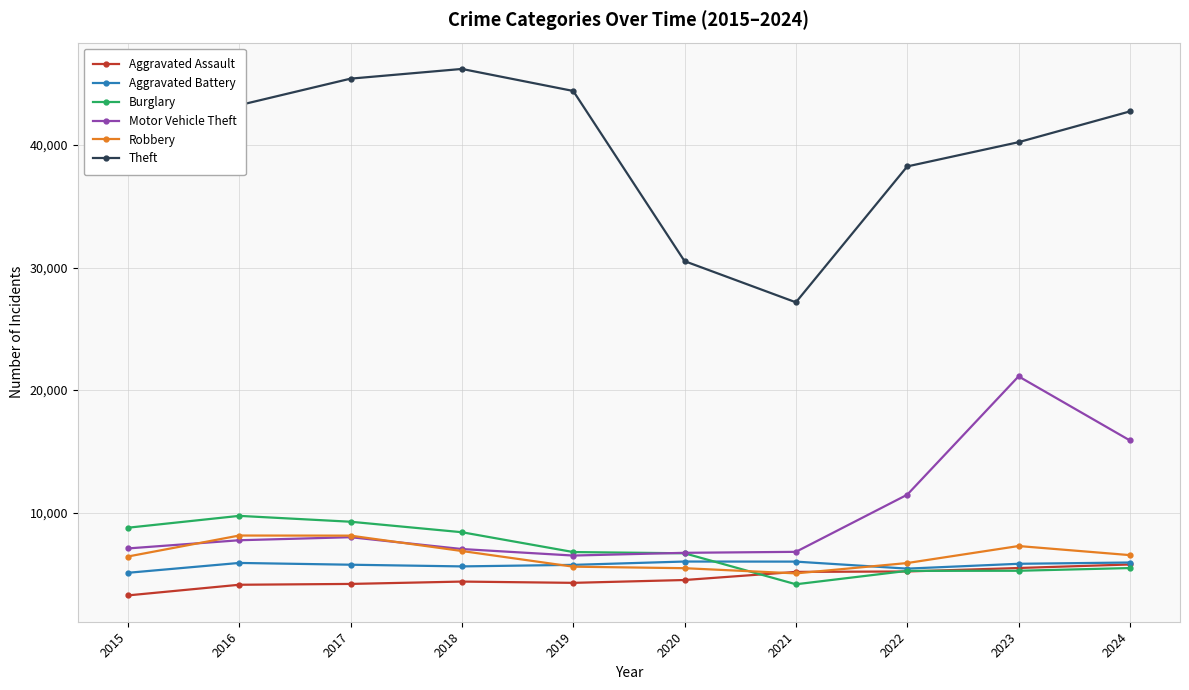

True or false: Burglary has more than 0 interior local peaks.

True